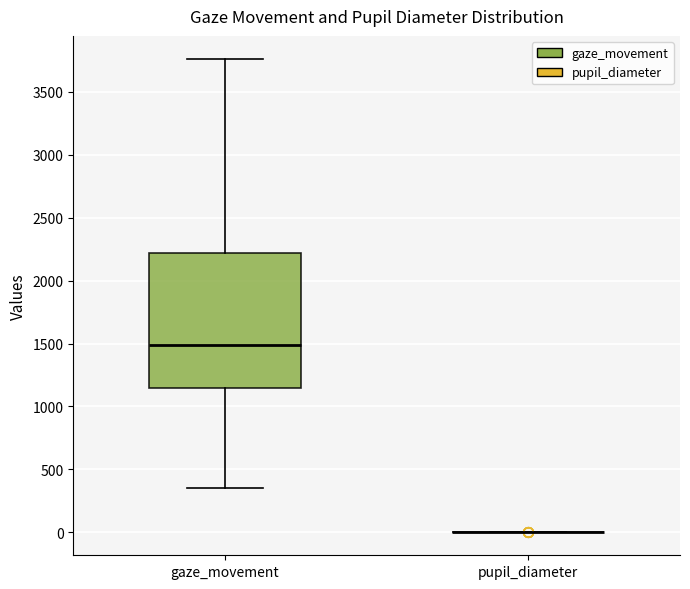

Reading left to right, read every box against the y-axis: the position of its median line, the range the box covers, and the ends of its whiskers. The values are not printed on the chart, so give them approximately, as read against the axis.

gaze_movement: median 1500, box 1150 to 2200, whiskers 350 to 3750
pupil_diameter: box collapsed to a line at 0, whiskers 0 to 0